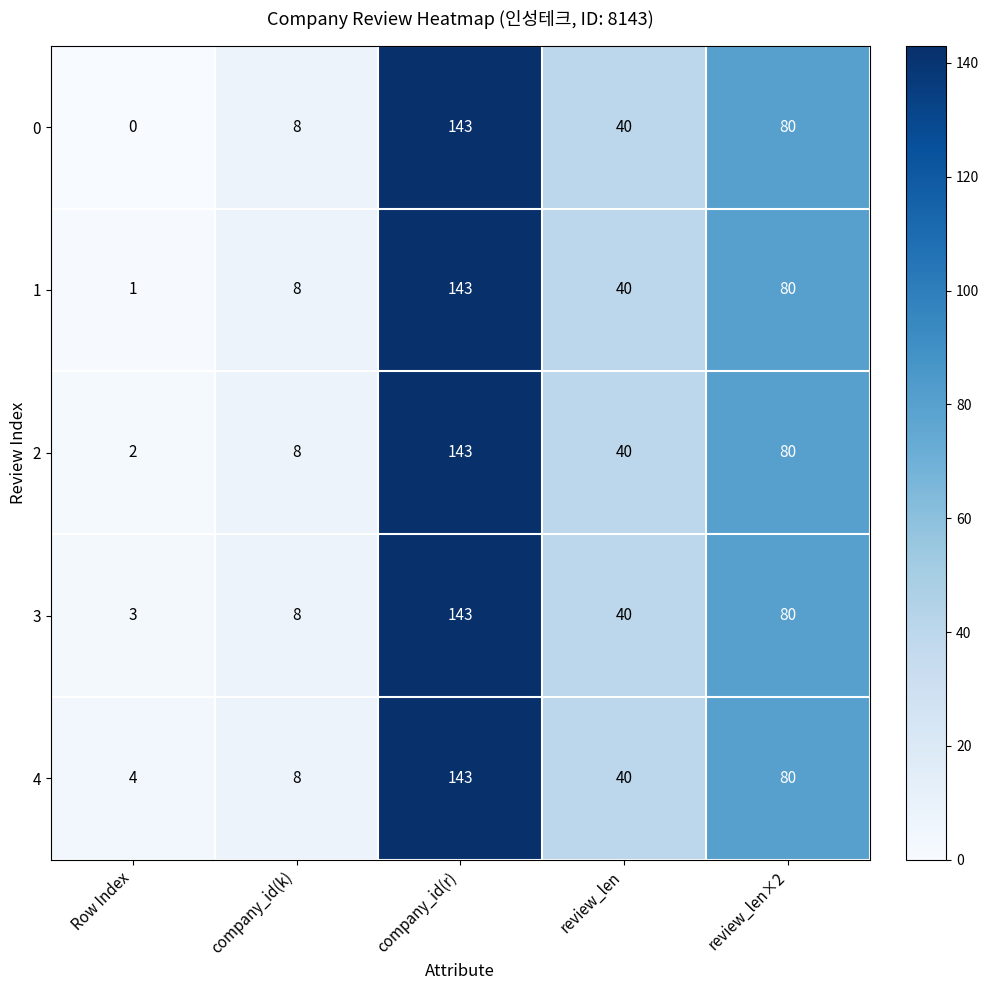

Reading right to left, what are all the values shown in this chart?

0: 80	40	143	8	0
1: 80	40	143	8	1
2: 80	40	143	8	2
3: 80	40	143	8	3
4: 80	40	143	8	4